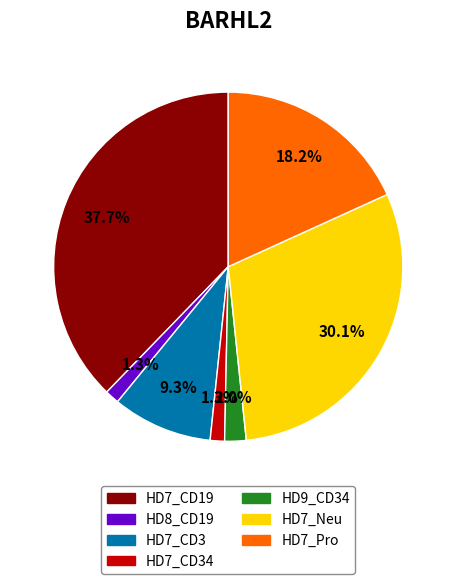

Is there any slice that represents more than half of the pie?

No